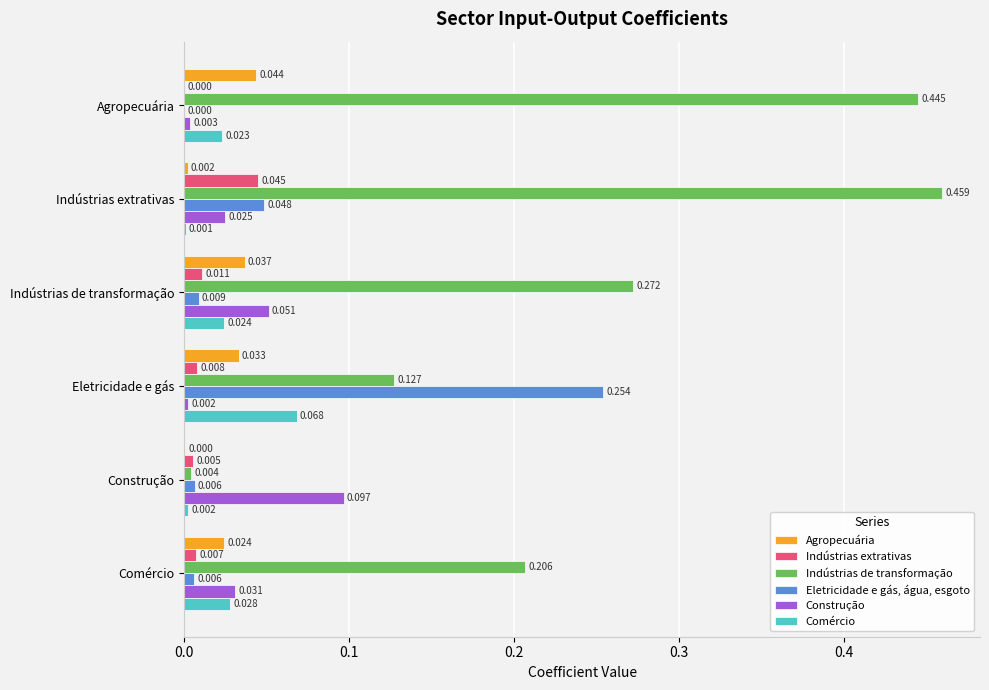

Which series has the largest total across all categories?

Indústrias de transformação